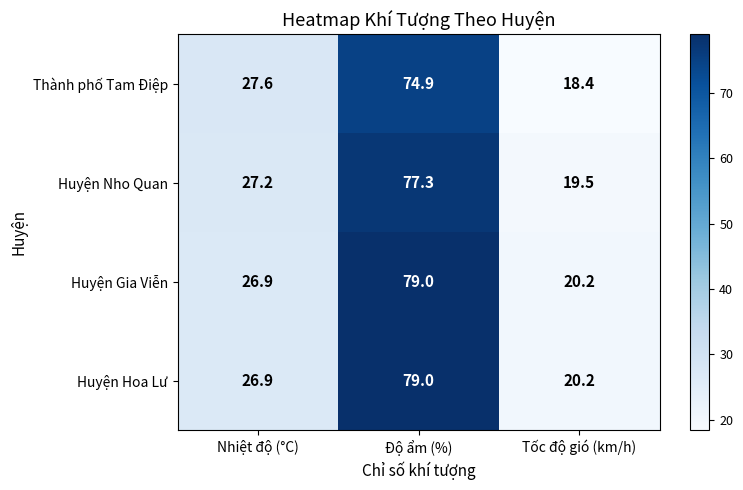

List the labels in order of Huyện Hoa Lư value, smallest first.

Tốc độ gió (km/h), Nhiệt độ (°C), Độ ẩm (%)